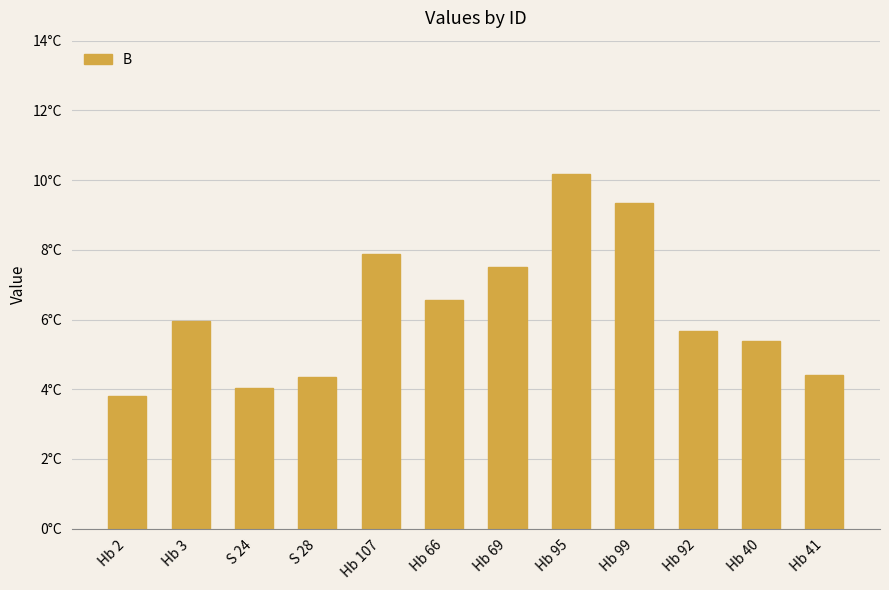

Does the chart contain any negative values?

No